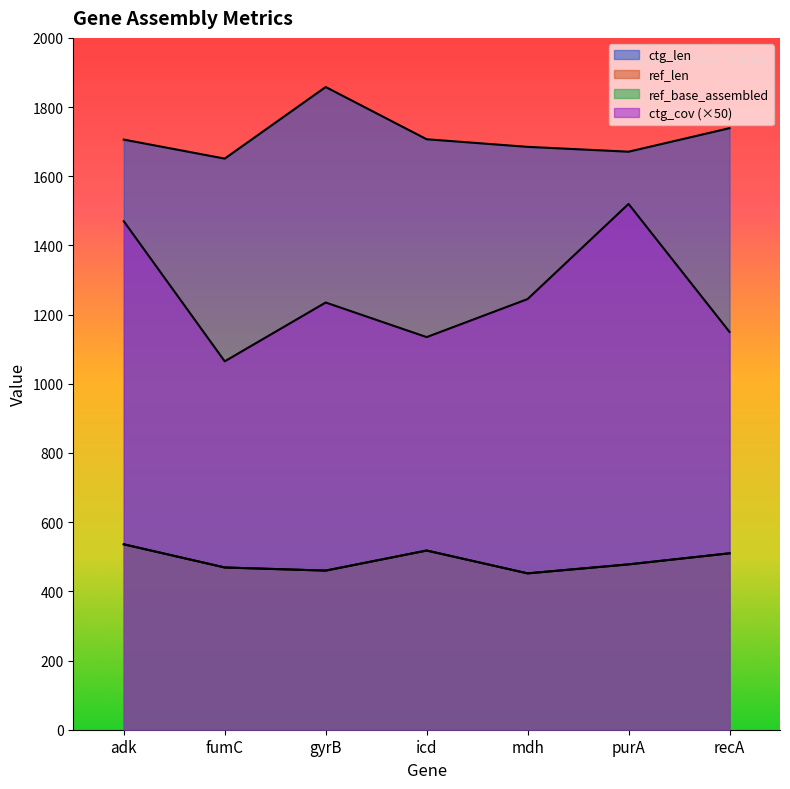

True or false: ctg_cov and ref_len intersect in this chart.

False